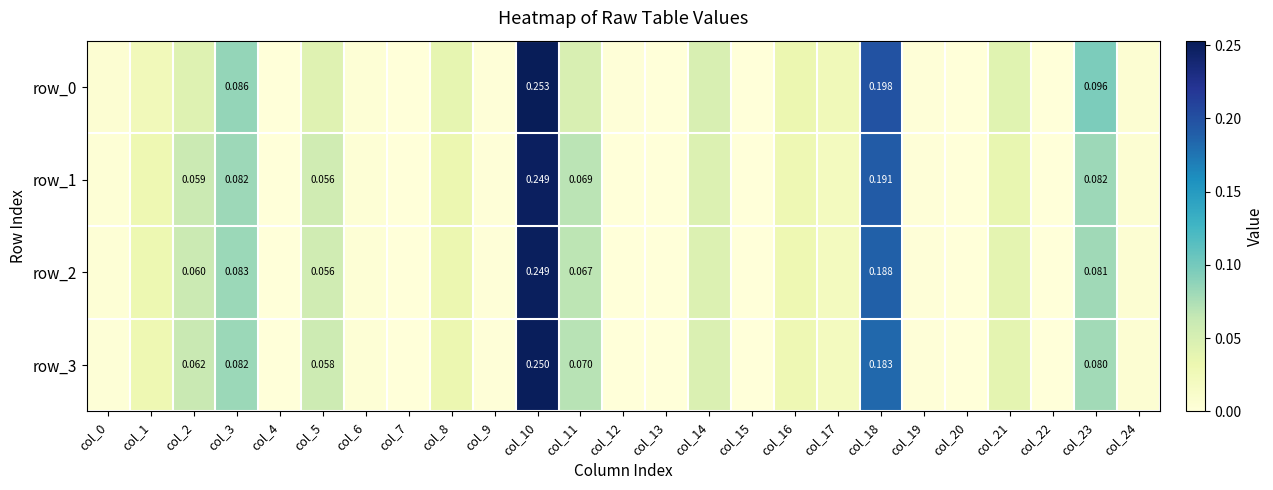

Which series changed the most between col_14 and col_19?

row_0